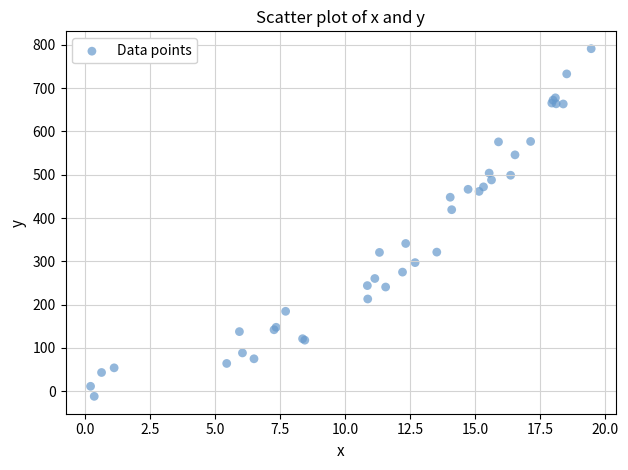

What Y value in the scatter plot is closest to 389?

419.2